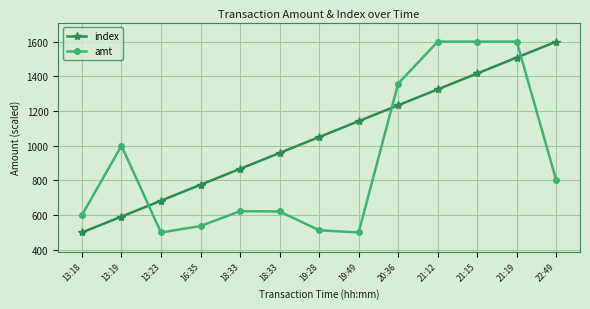

How many lines are shown in the chart?

2